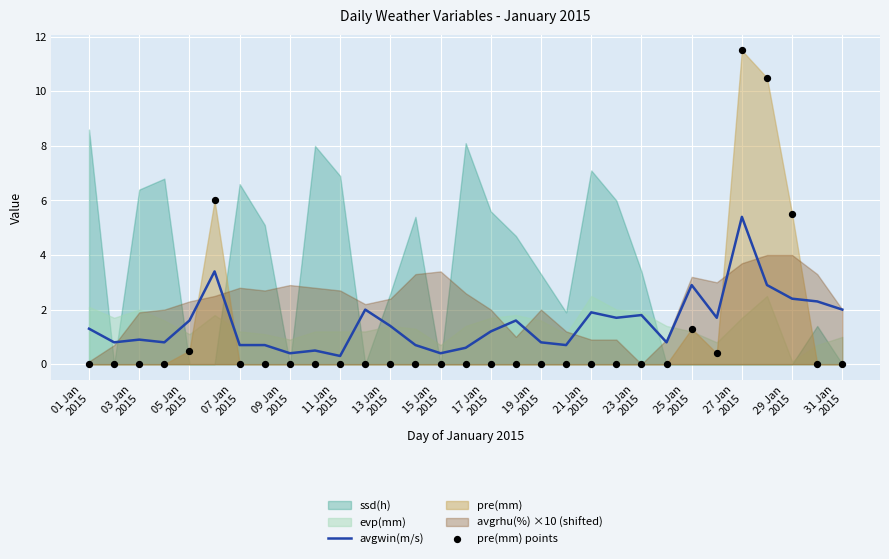

What is the minimum value for avgwin(m/s)?

0.3